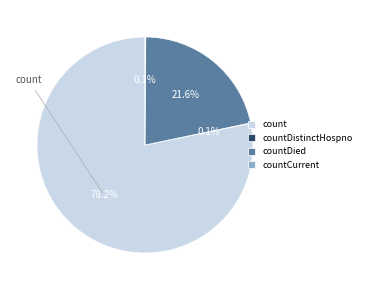

Which category has the biggest portion of the pie?

count